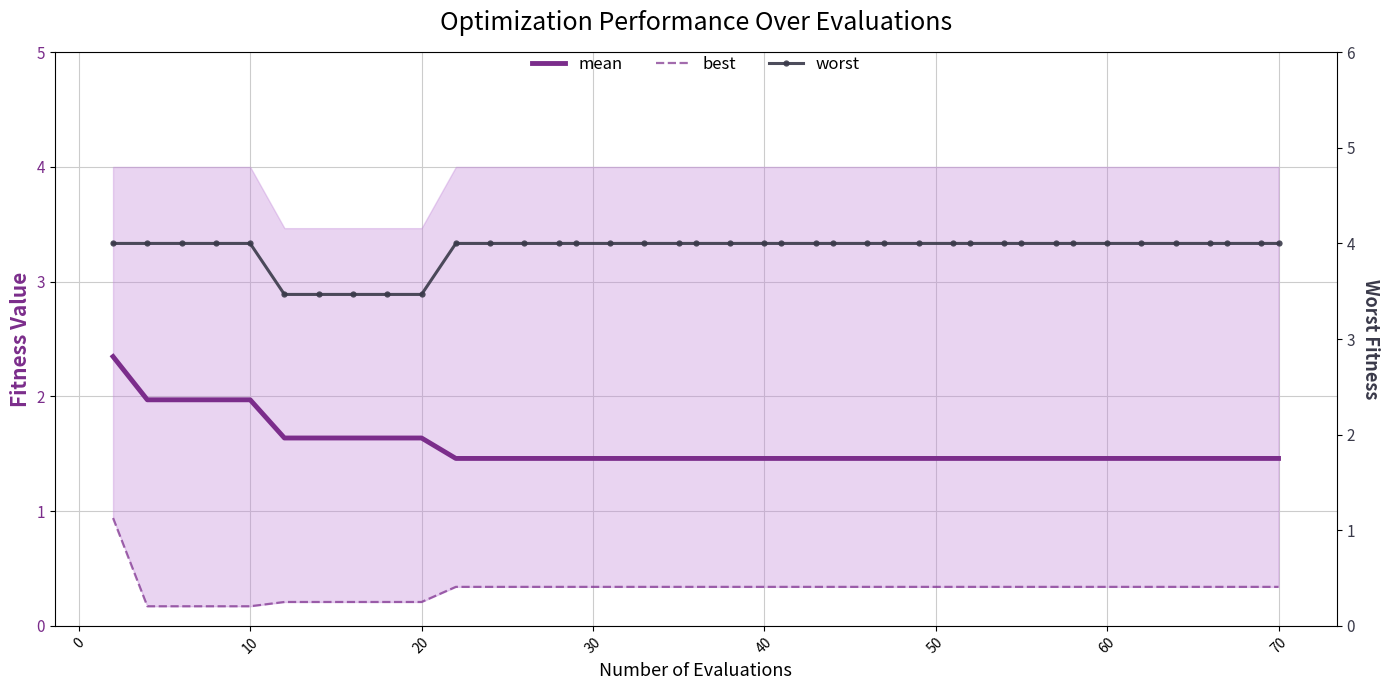

What is the minimum value for worst?

3.5